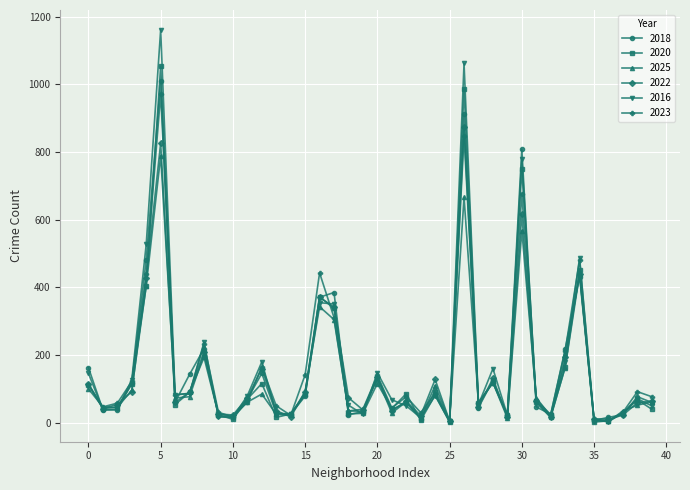

How many series are shown in this chart?

6